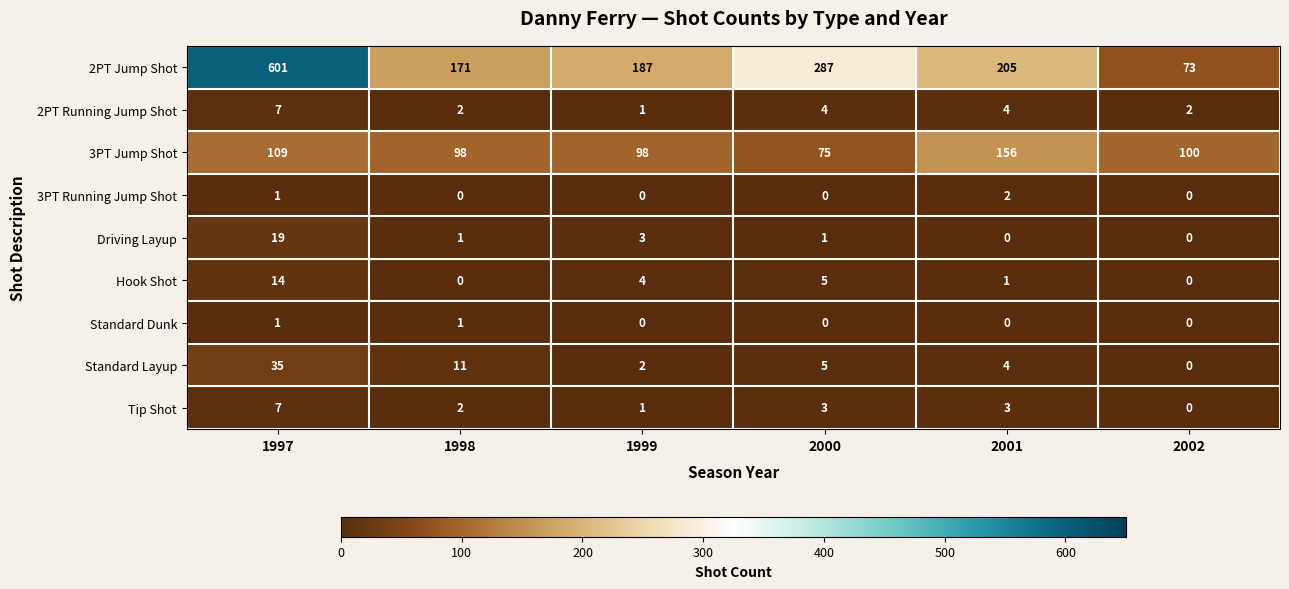

Which series changed the most between 2000 and 2002?

2PT Jump Shot